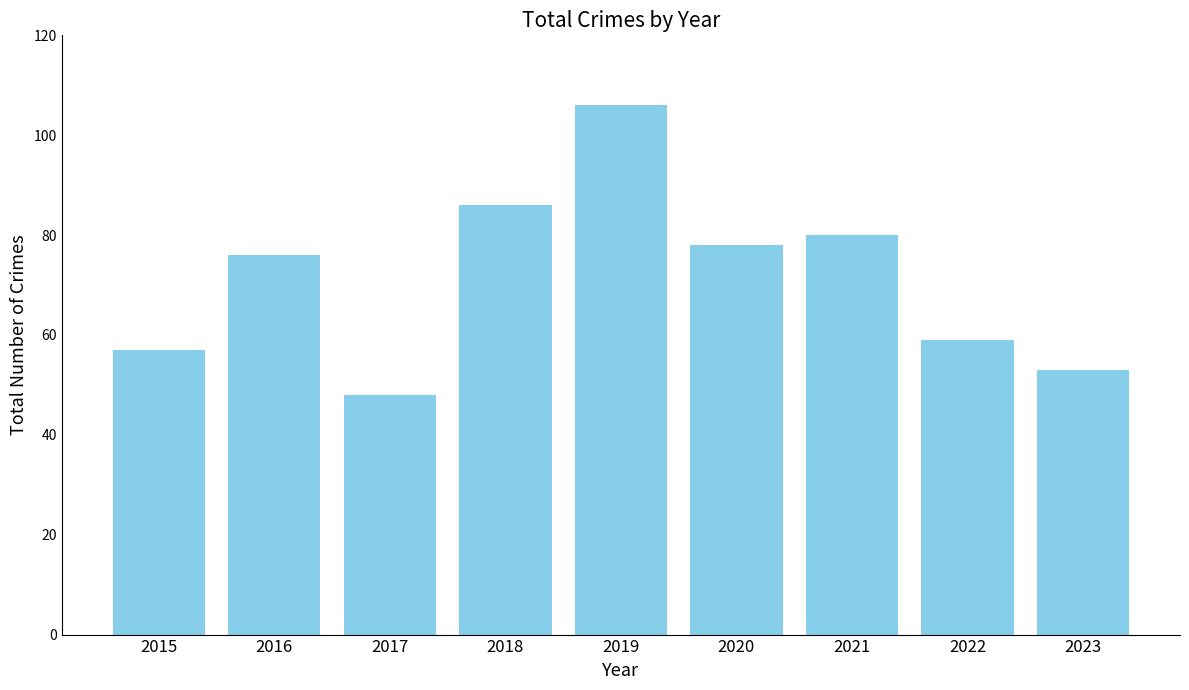

What is the difference between the values at 2018 and 2019?

20